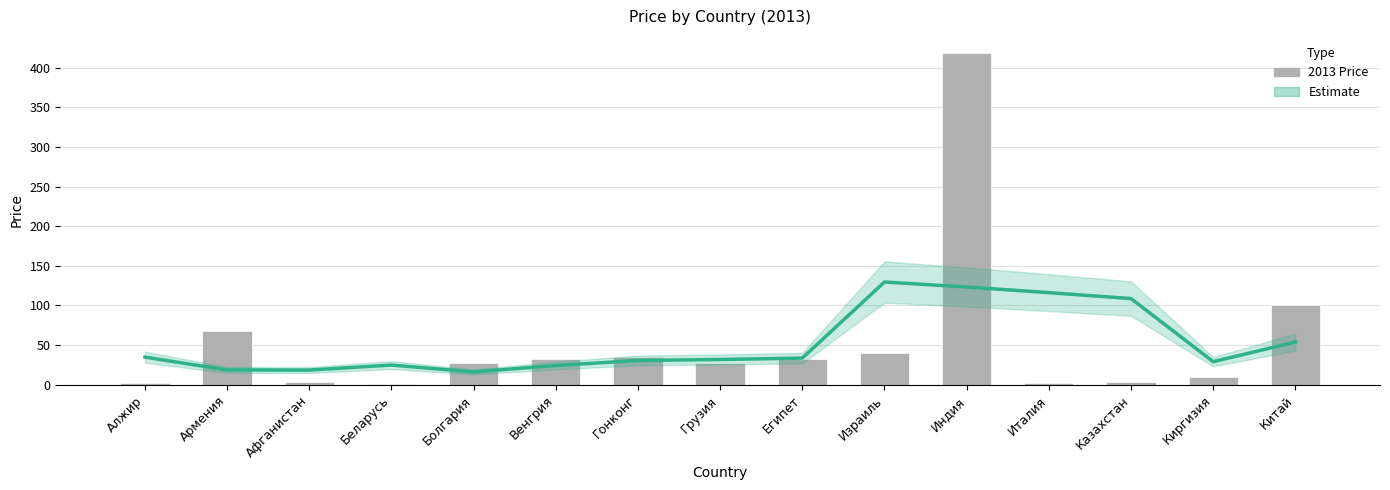

Is it true that 2013 Price equals 51.6 at Египет?

False